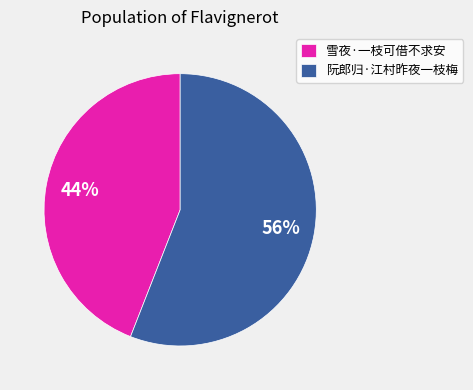

To the nearest percent, what is the combined percentage of 雪夜·一枝可借不求安 and 阮郎归·江村昨夜一枝梅?

100%